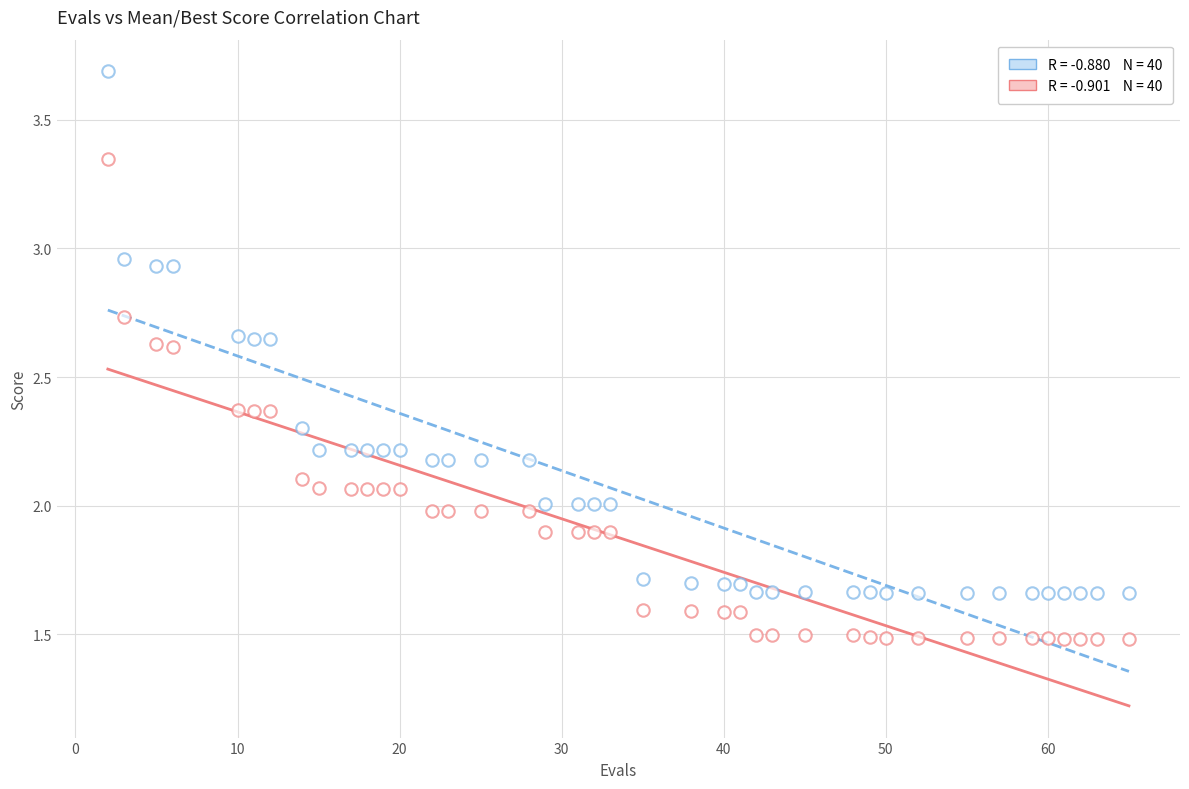

Count the number of points in this scatter plot.

80